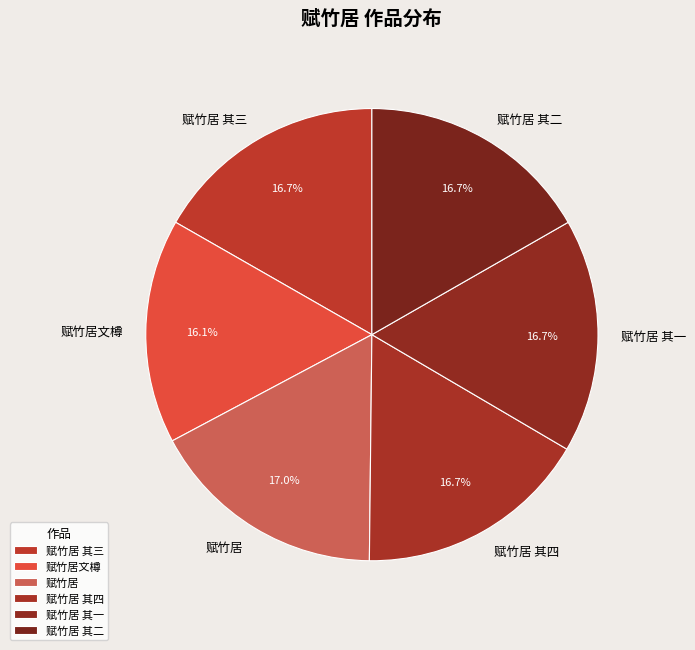

To the nearest percent, what is the combined percentage of 赋竹居 其三 and 赋竹居 其四?

33%